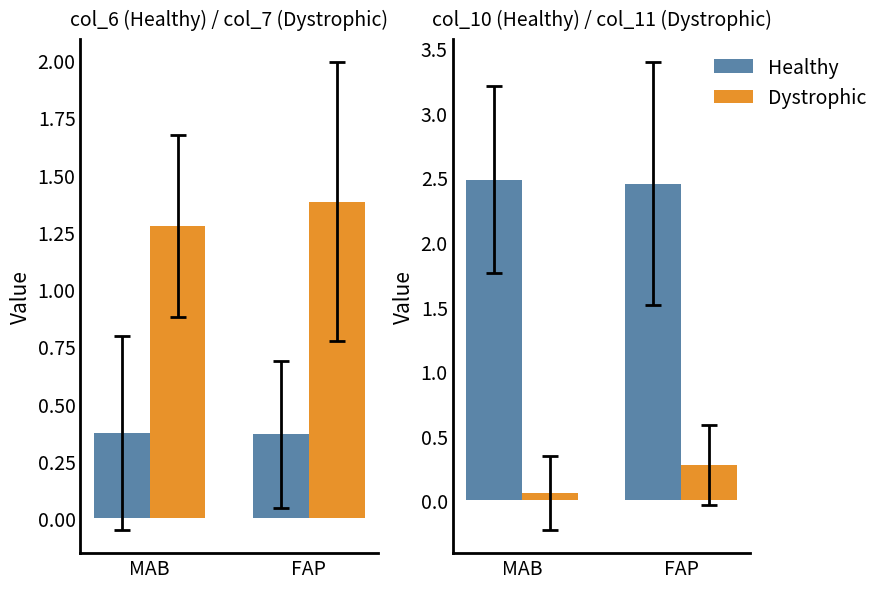

What is the average value of the Healthy series?

2.5